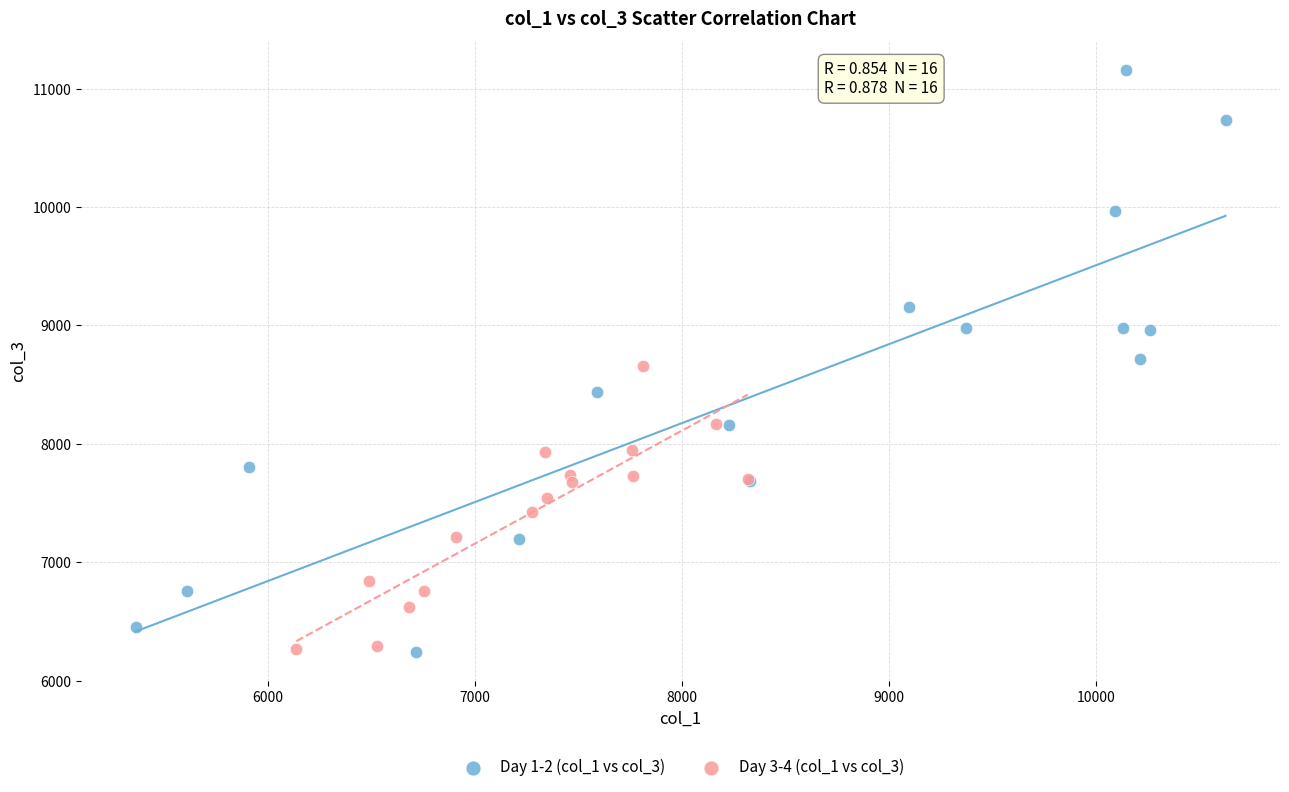

Which series reaches the maximum Y coordinate?

Day 1-2 (col_1 vs col_3)